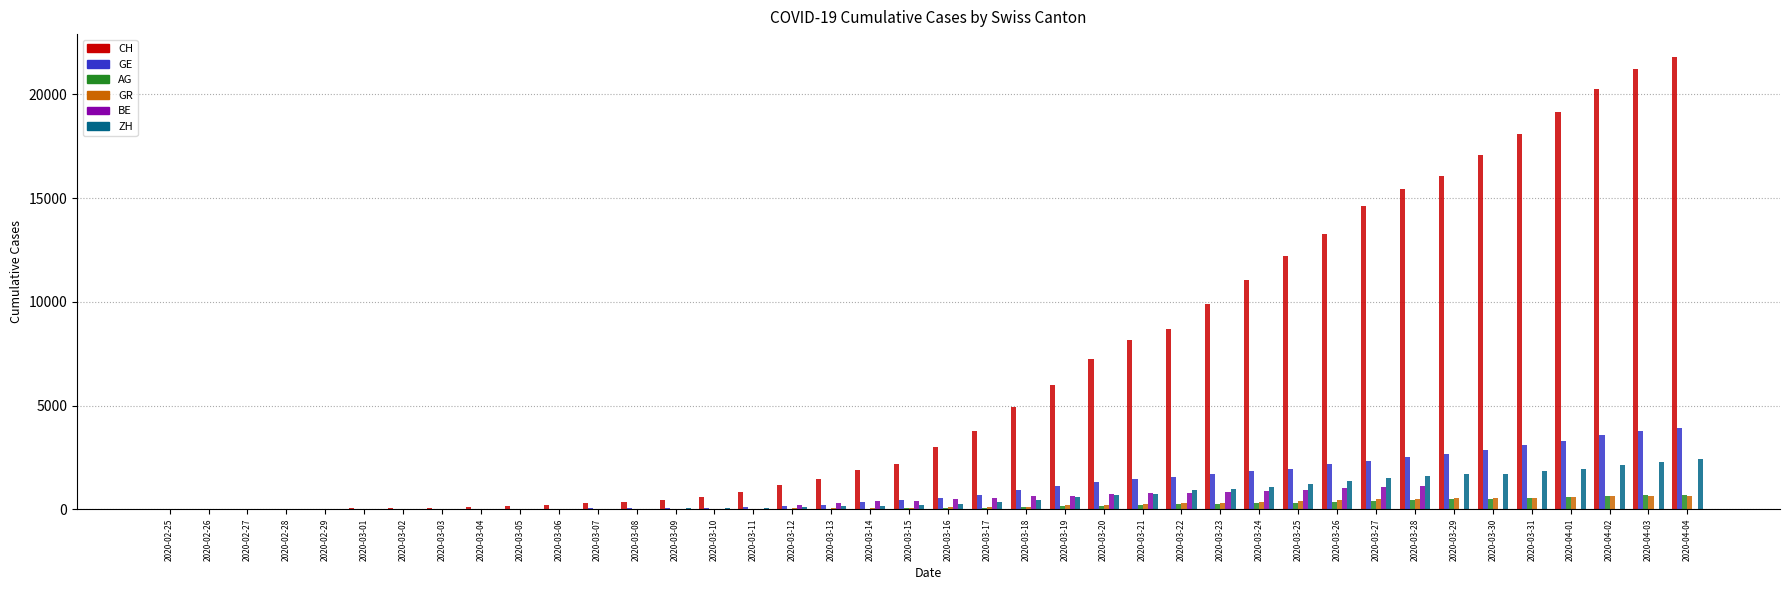

Which category has the highest value in the CH series?

2020-04-04